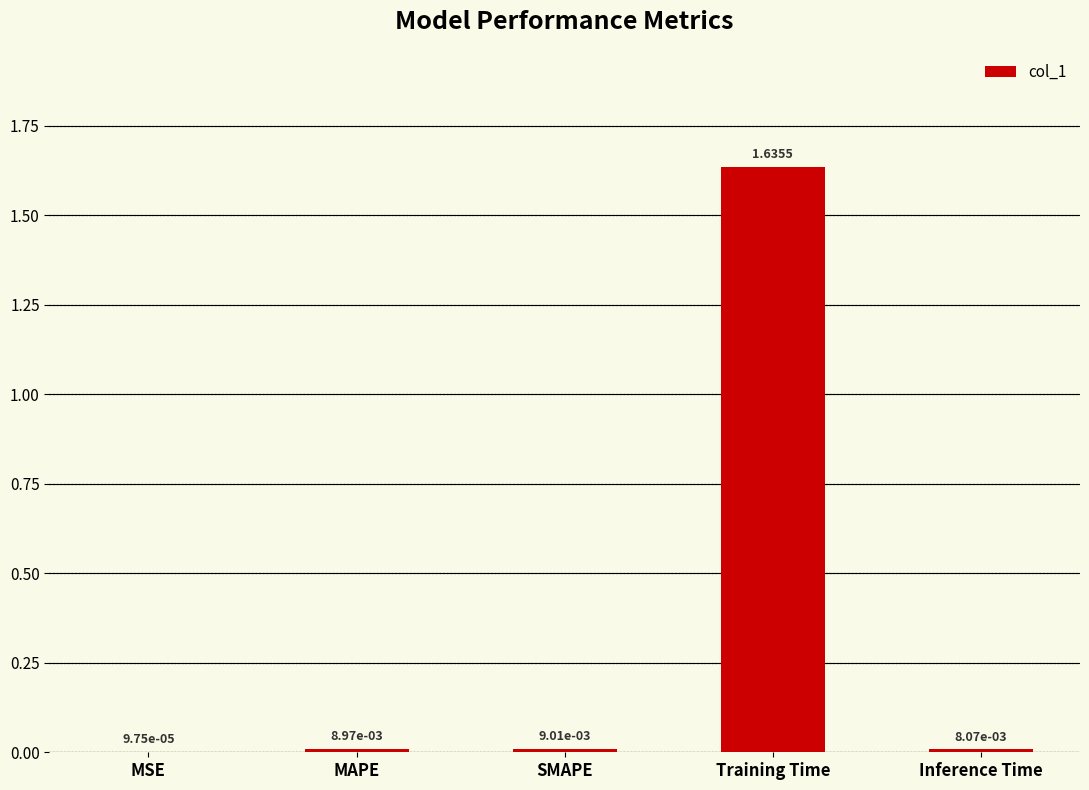

Which has a higher value, MSE or SMAPE?

SMAPE